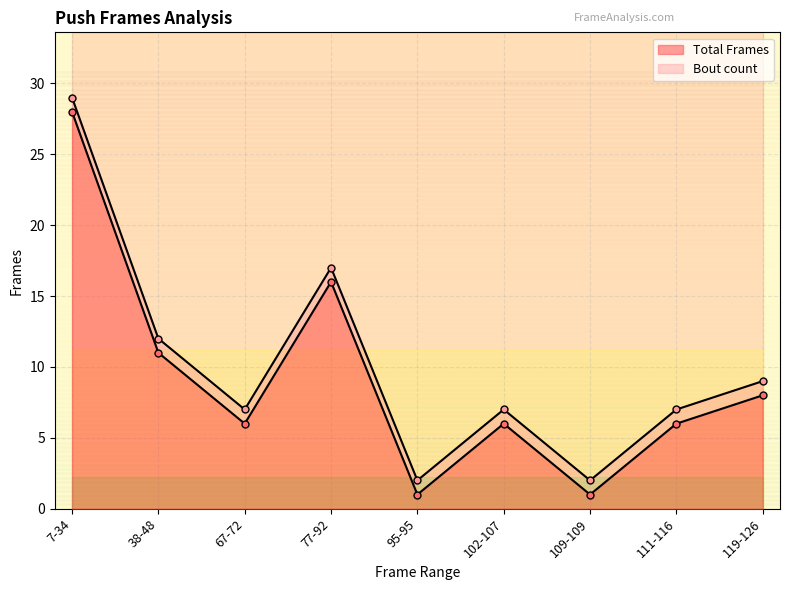

What is the value of the 1st point from the left?

28